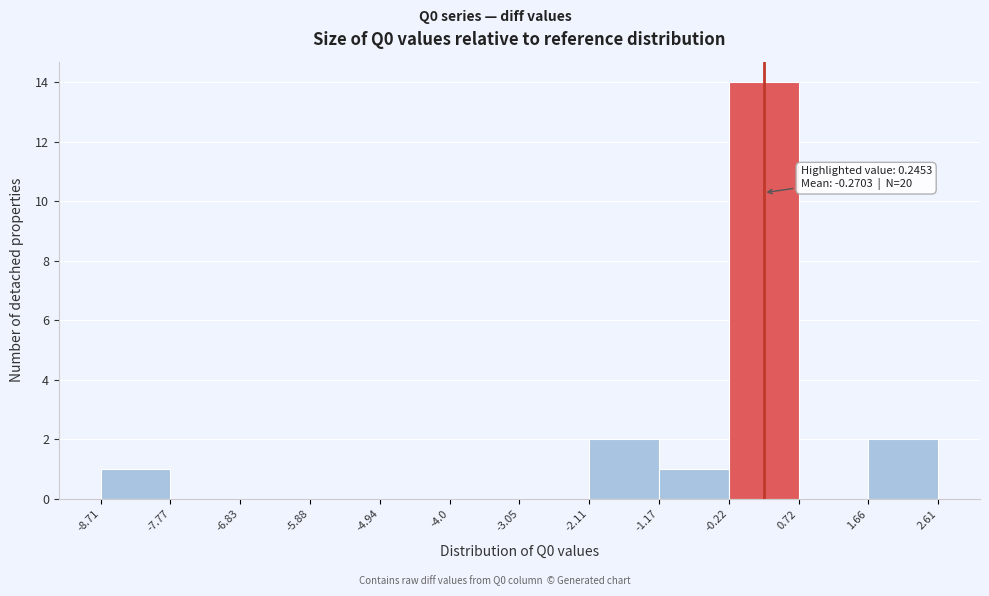

Which range on the x-axis has the tallest bar?

-0.22 to 0.72